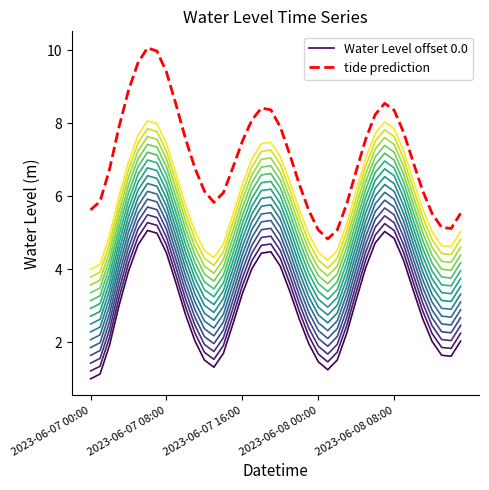

True or false: tide prediction and Water Level offset 0.0 cross at least once.

False